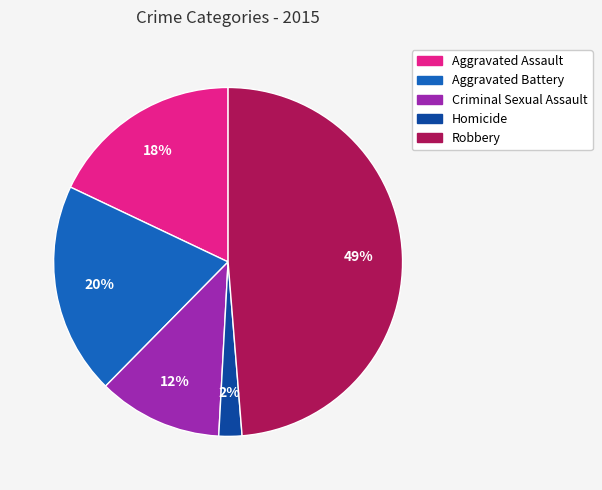

To the nearest percent, what portion does Robbery represent?

49%